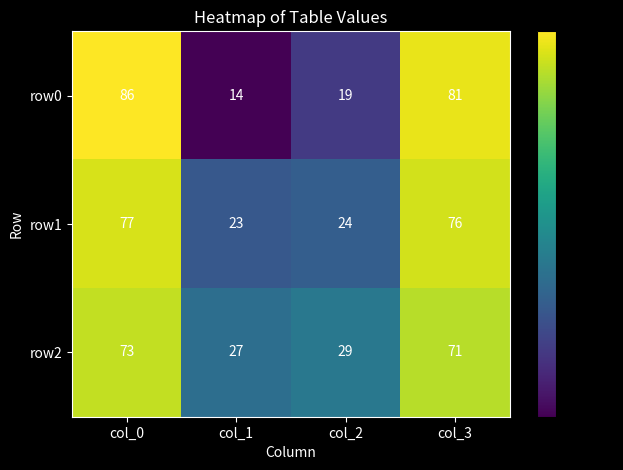

Is it true that row0 equals 14 at col_1?

True